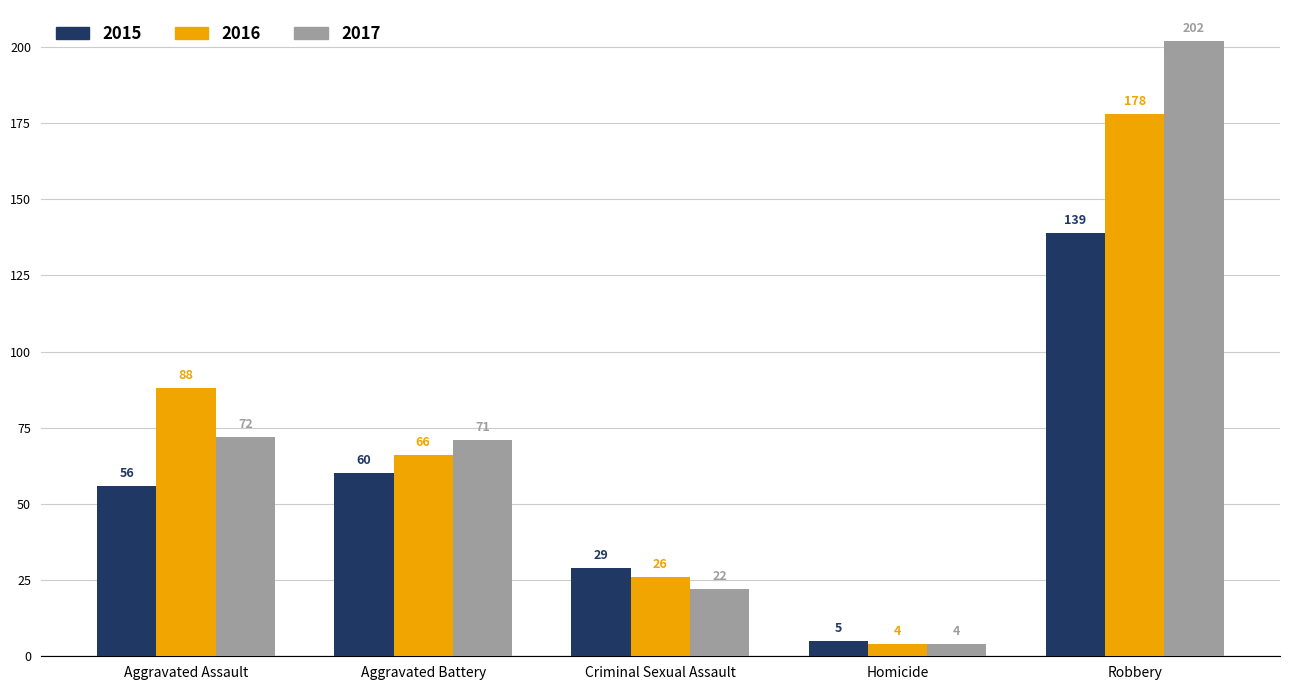

Is the value of 2017 at Robbery greater than the value of 2016 at Aggravated Assault?

Yes